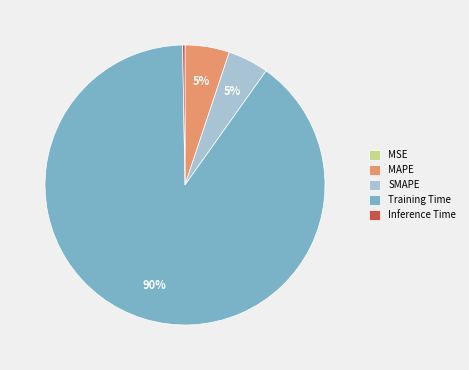

Is it true that Training Time is 90% of the pie?

True